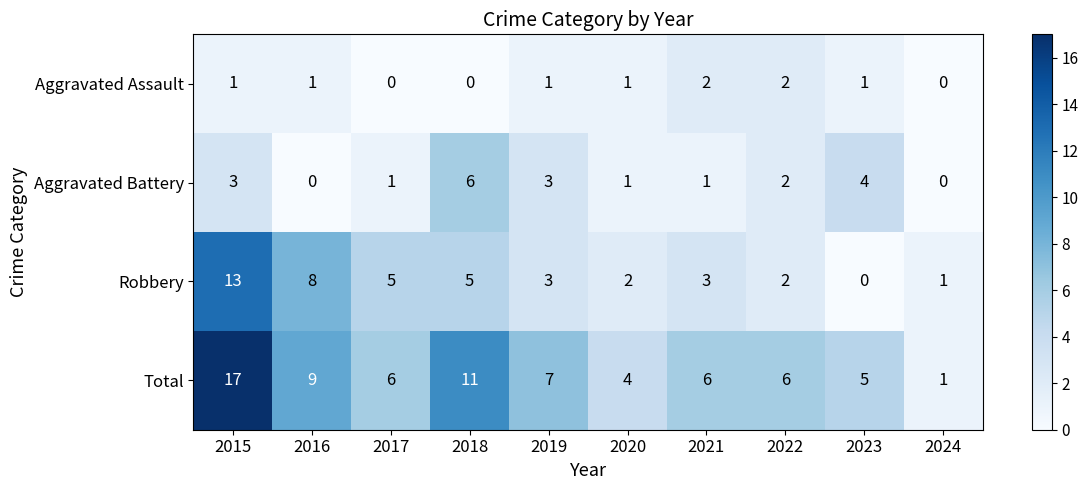

At 2023, list the series in order from largest to smallest.

Total, Aggravated Battery, Aggravated Assault, Robbery